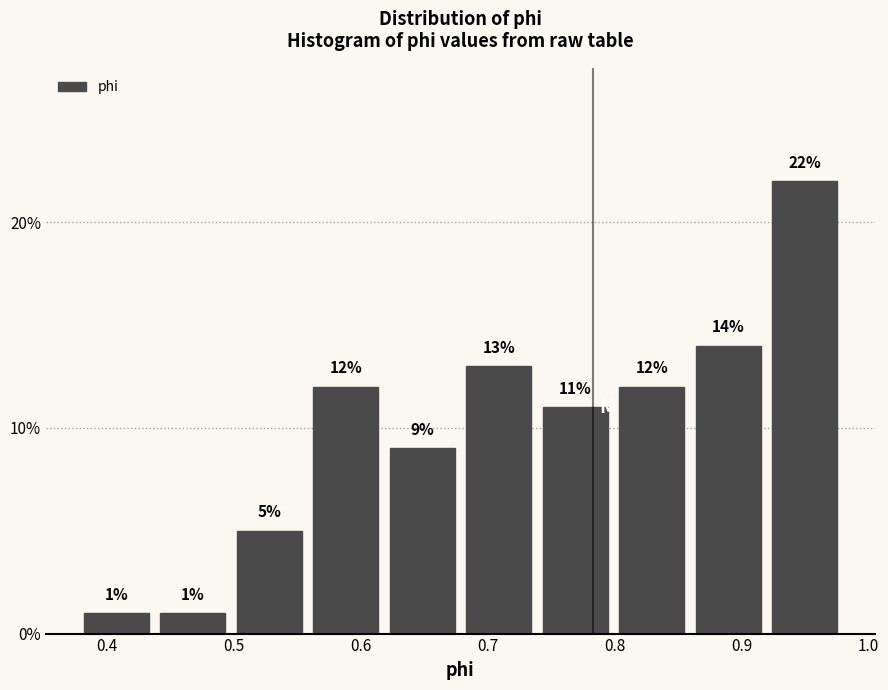

Reading left to right, transcribe this chart: for each bar, give the range it covers on the x-axis and its height. The bar edges are not printed on the chart, so give them approximately, as read against the axis.

0.38 to 0.44: 1
0.44 to 0.50: 1
0.50 to 0.56: 5
0.56 to 0.62: 12
0.62 to 0.68: 9
0.68 to 0.74: 13
0.74 to 0.80: 11
0.80 to 0.86: 12
0.86 to 0.92: 14
0.92 to 0.98: 22